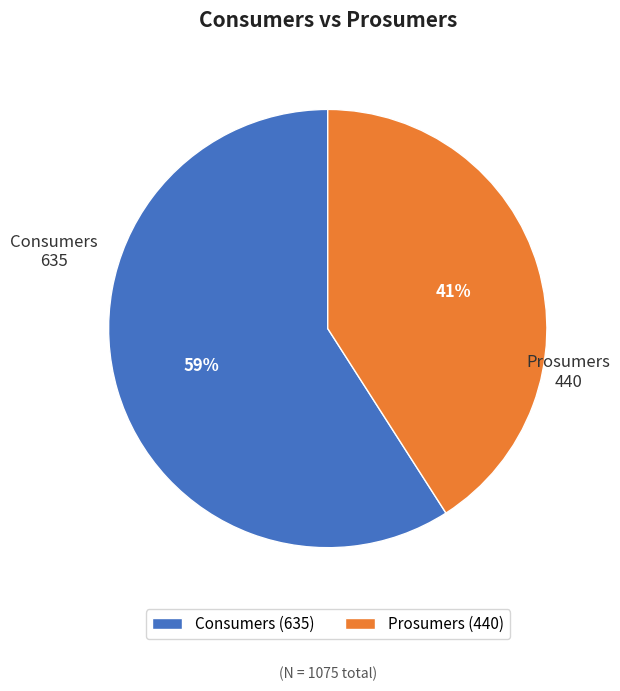

Count the number of slices in the pie.

2